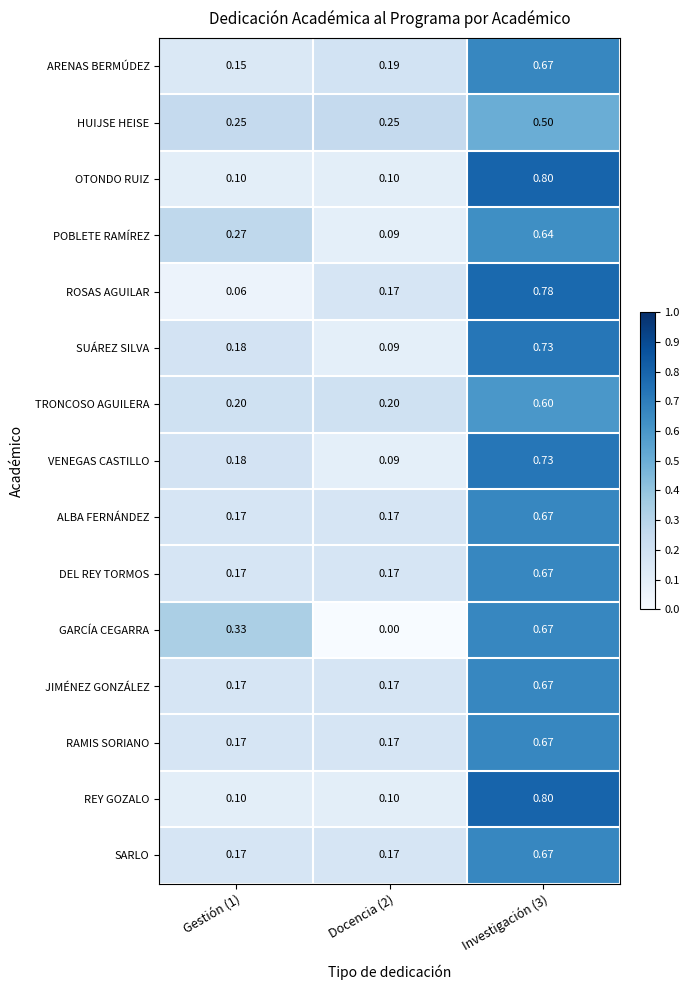

Is the value of HUIJSE HEISE at Docencia (2) greater than the value of ARENAS BERMÚDEZ at Investigación (3)?

No